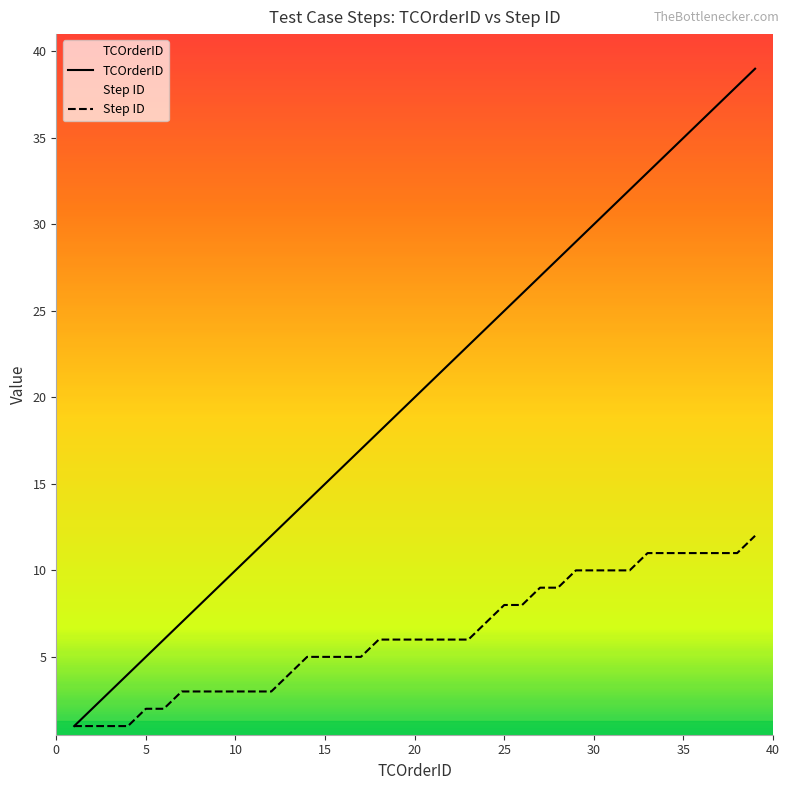

What is the maximum value for TCOrderID?

39